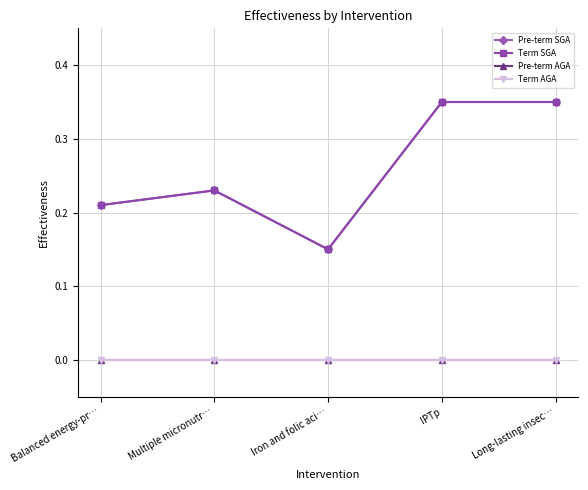

List the series in order of their peak value, highest first.

Pre-term SGA, Term SGA, Pre-term AGA, Term AGA